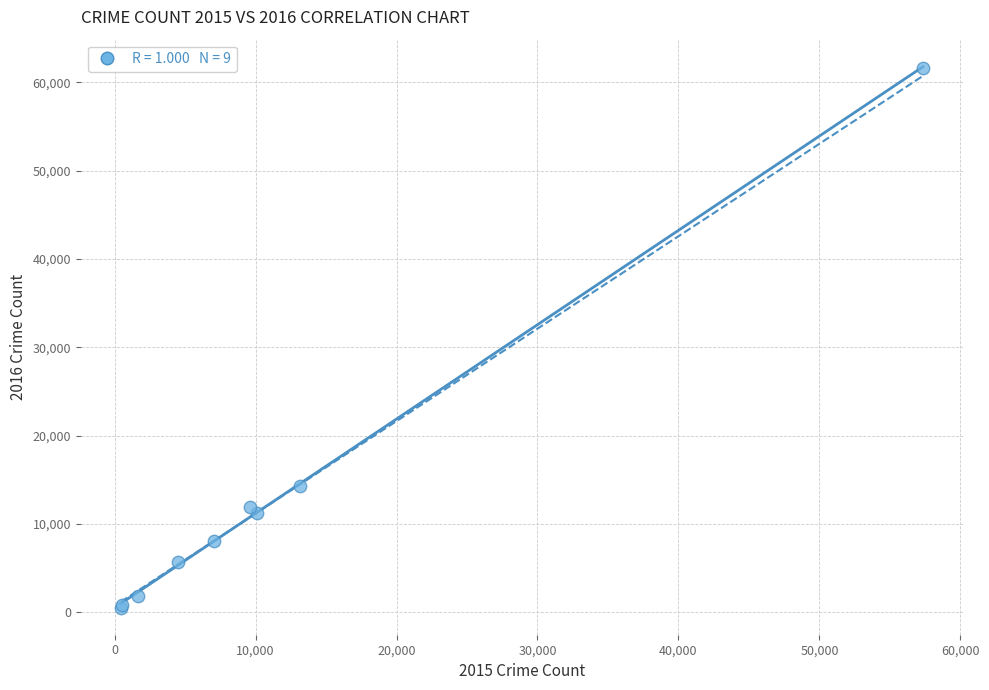

What Y value in the scatter plot is closest to 31066?

14289